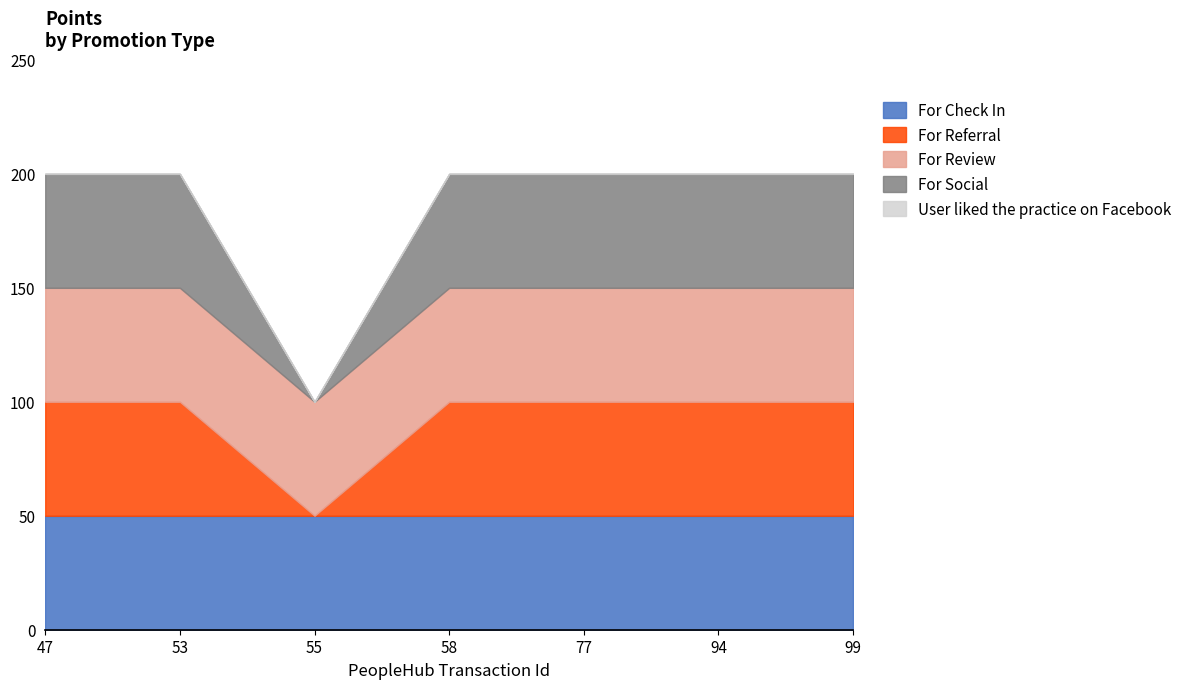

How many lines are shown in the chart?

5